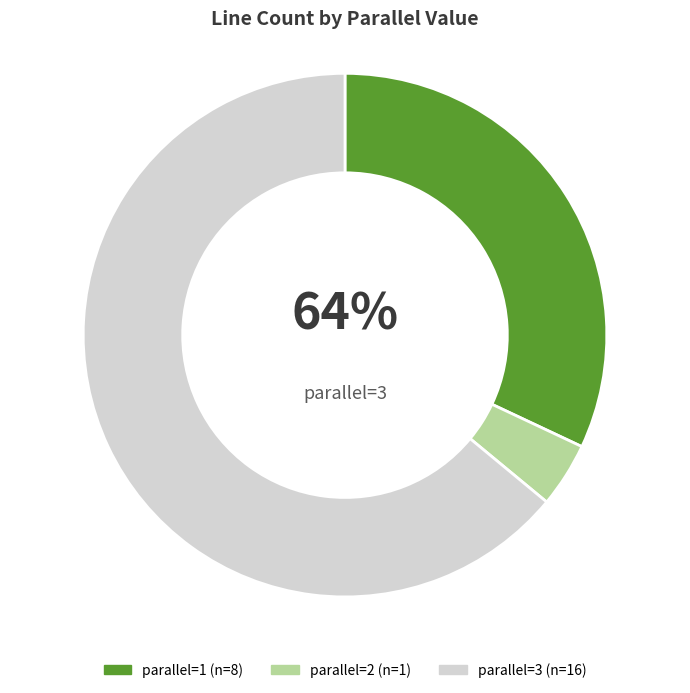

To the nearest percent, what is the average slice percentage?

33%